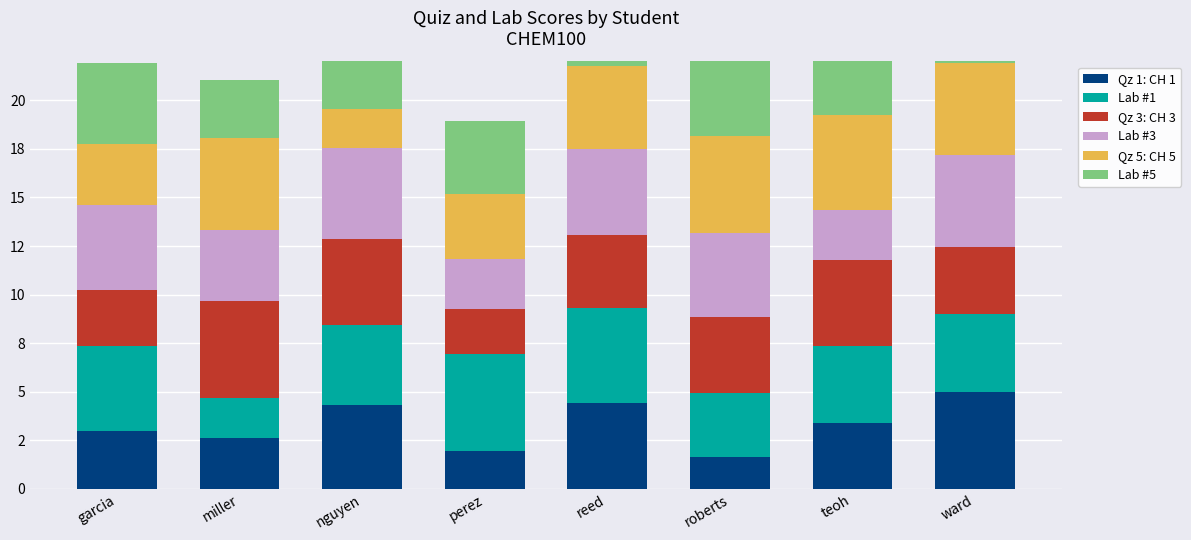

Reading left to right, list all the values displayed in this chart.

Qz 1: CH 1: 3.0	2.6	4.3	1.9	4.4	1.6	3.4	5.0
Lab #1: 4.3	2.1	4.1	5.0	4.9	3.3	4.0	4.0
Qz 3: CH 3: 2.9	5.0	4.4	2.3	3.8	4.0	4.5	3.5
Lab #3: 4.4	3.6	4.7	2.5	4.4	4.3	2.6	4.7
Qz 5: CH 5: 3.1	4.8	2.0	3.3	4.3	5.0	4.9	4.7
Lab #5: 4.1	3.0	3.9	3.8	4.1	5.0	4.2	5.0